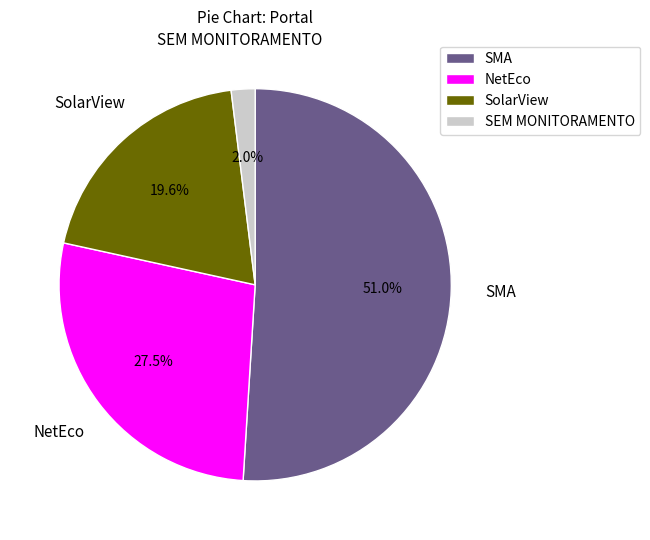

Is there a majority slice in this chart?

Yes